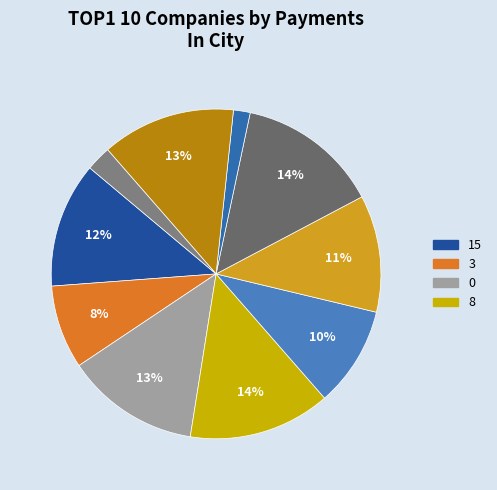

Does any single category account for the majority?

No